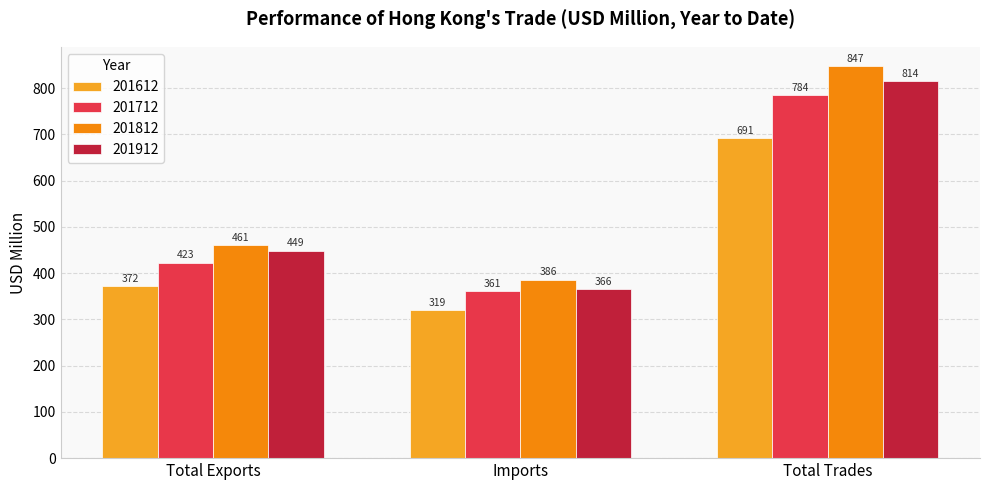

How many values in the 201812 series are below 460?

1